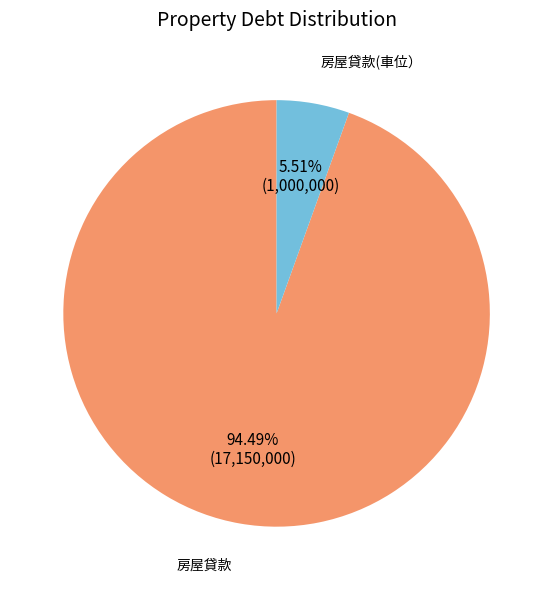

Rank the categories by value from highest to lowest.

房屋貸款, 房屋貸款(車位）